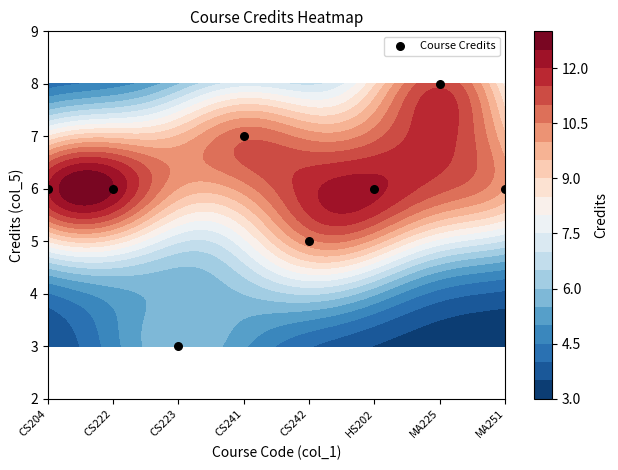

List the labels in order of value, smallest first.

CS223, CS242, CS204, CS222, HS202, MA251, CS241, MA225